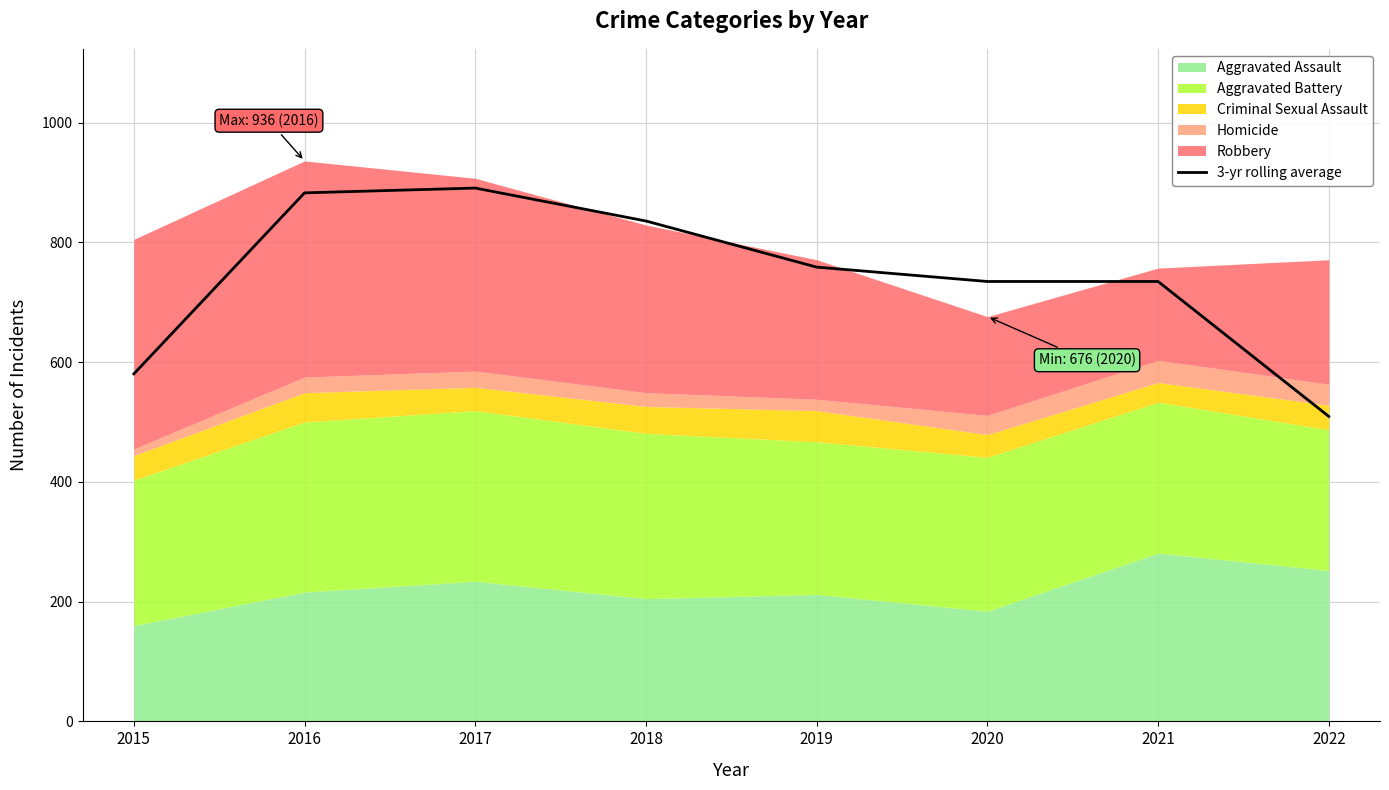

What is the ratio of the value at 2017 to the value at 2022?

1.7